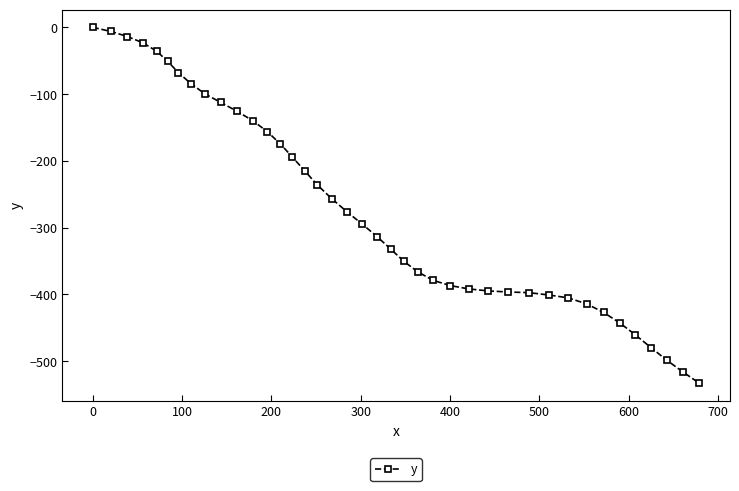

What is the average value?

-271.1